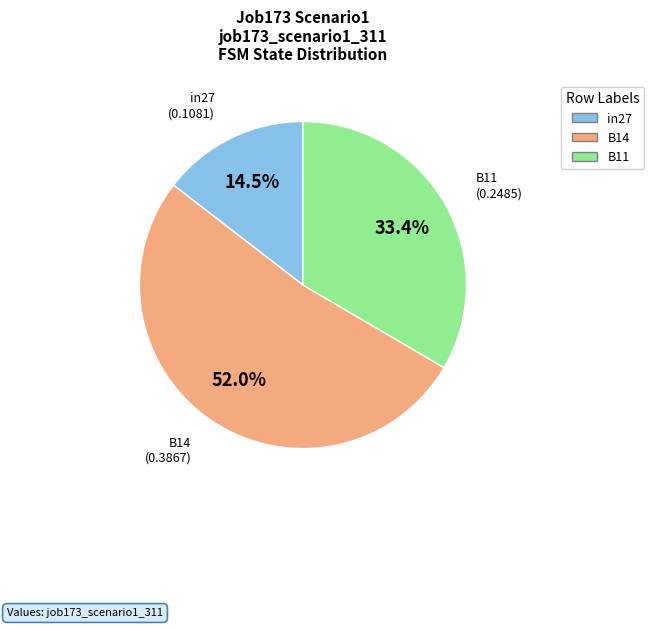

Rank the categories by value from lowest to highest.

in27, B11, B14